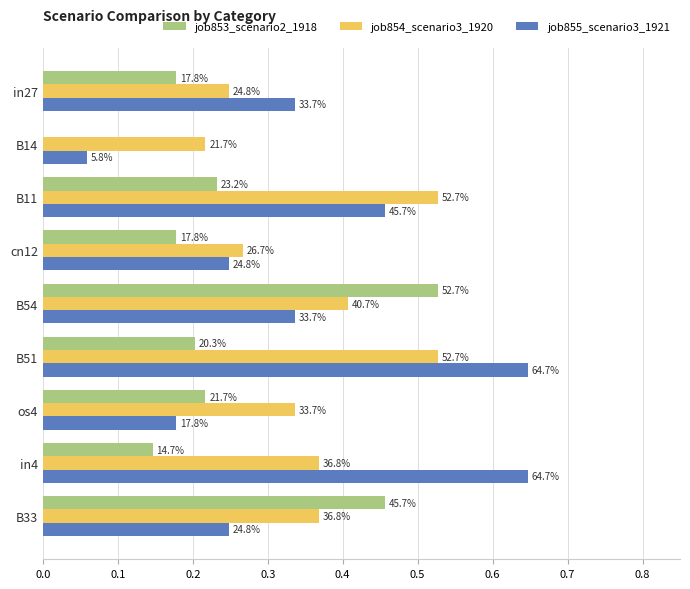

What are all the series names shown in the legend?

job853_scenario2_1918, job854_scenario3_1920, job855_scenario3_1921